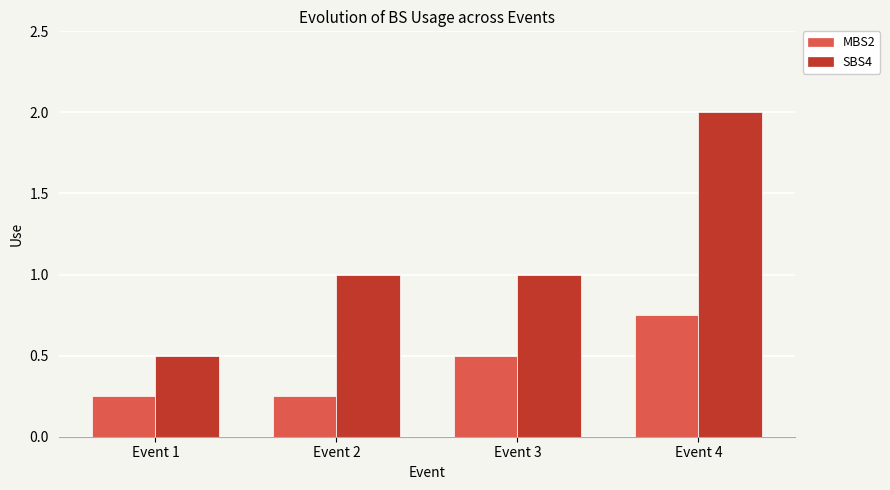

Count the number of data series in this chart.

2